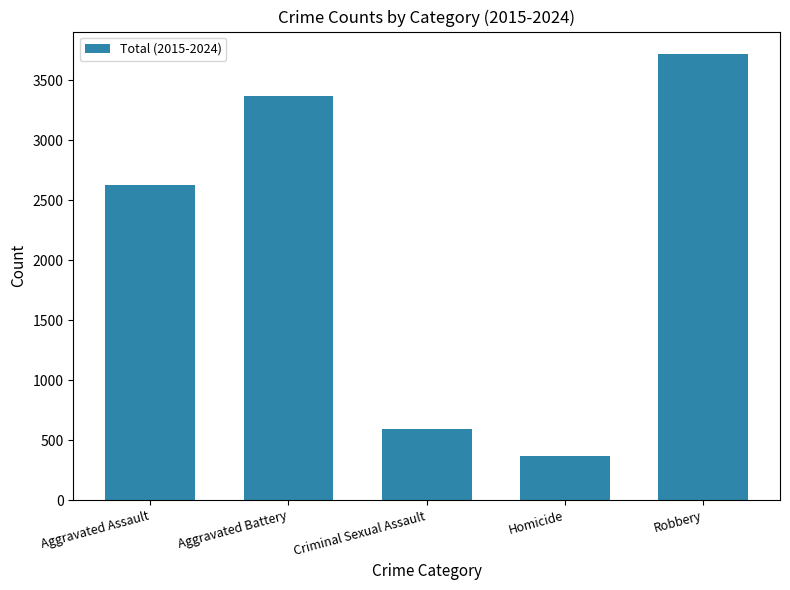

What is the value of the 2nd bar from the left?

3370